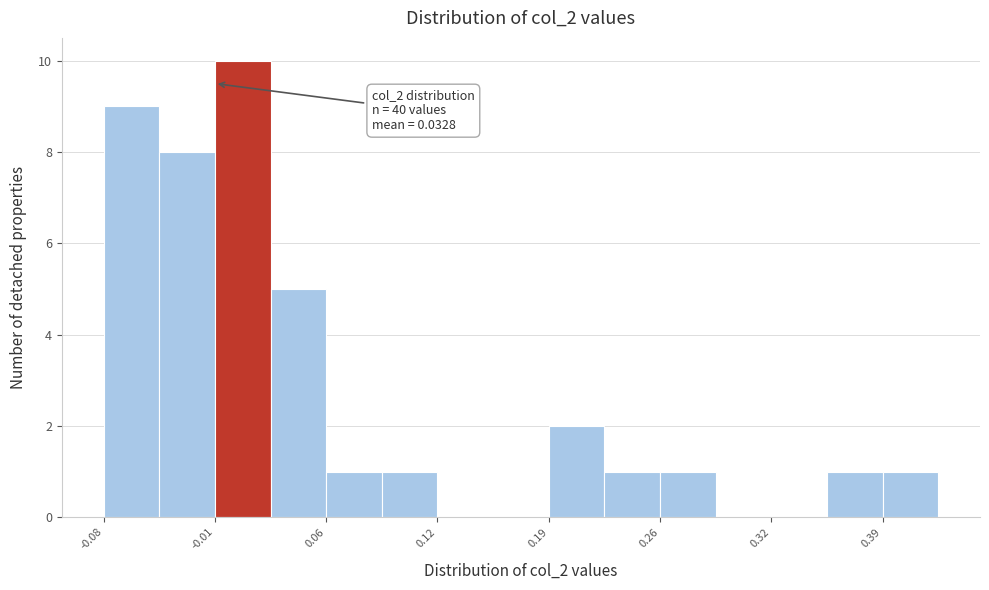

Around what value on the x-axis is the tallest bar? Give the approximate position of its centre, as read against the axis.

0.01